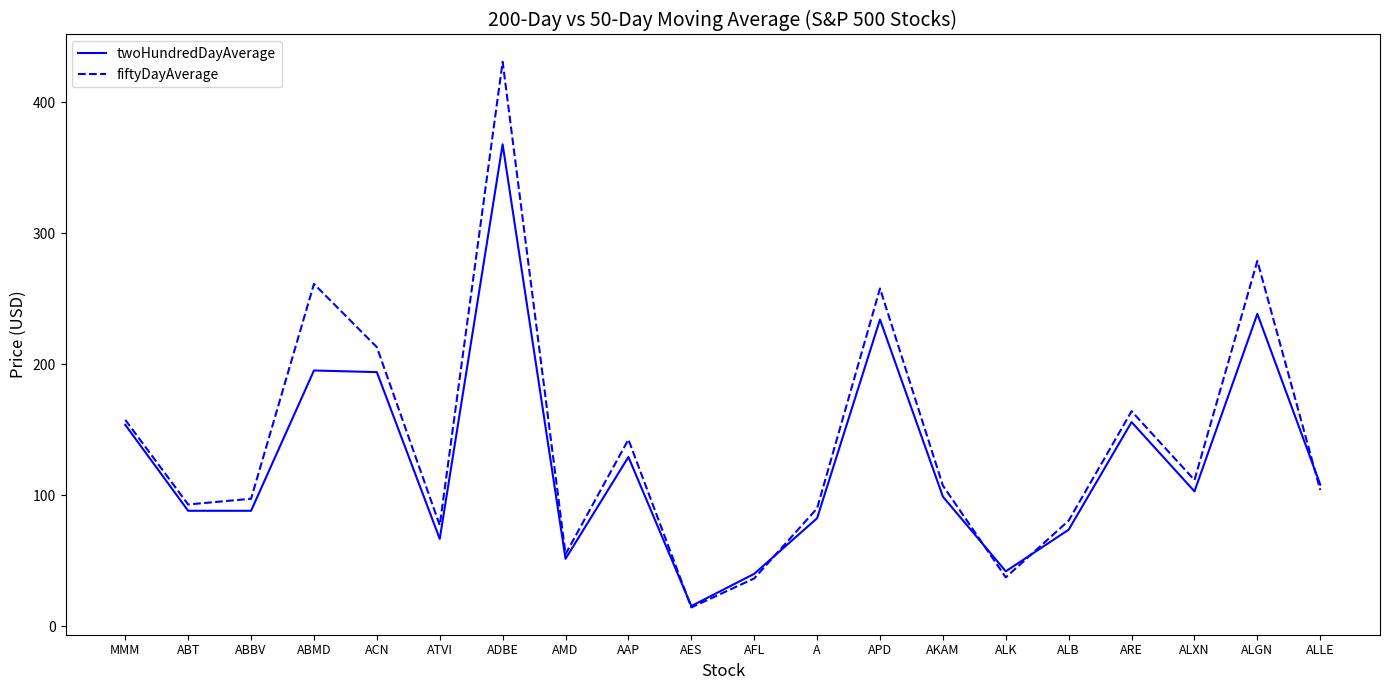

Which series has the largest total across all categories?

fiftyDayAverage